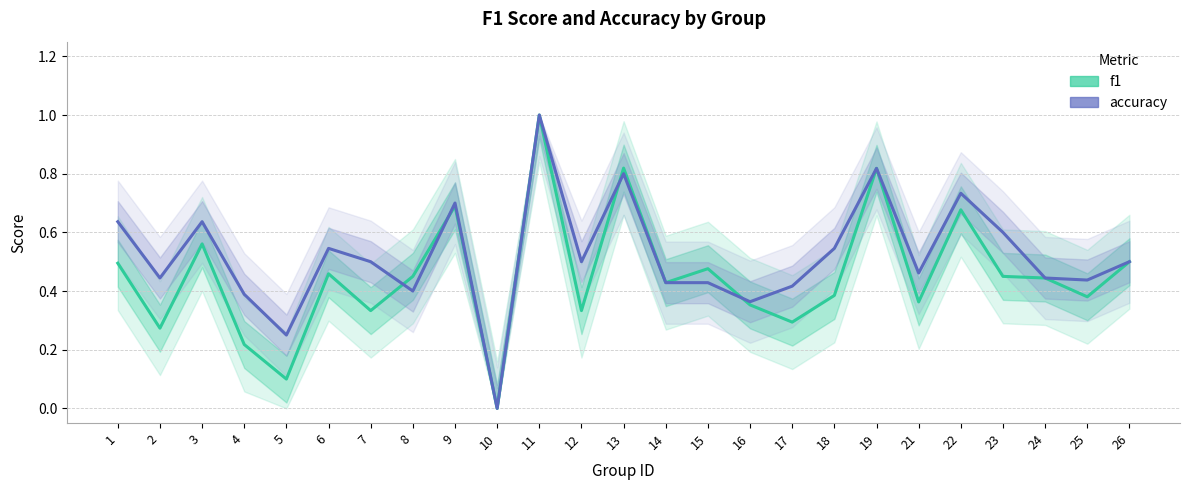

Count the f1 values in the range 0 to 1.

25